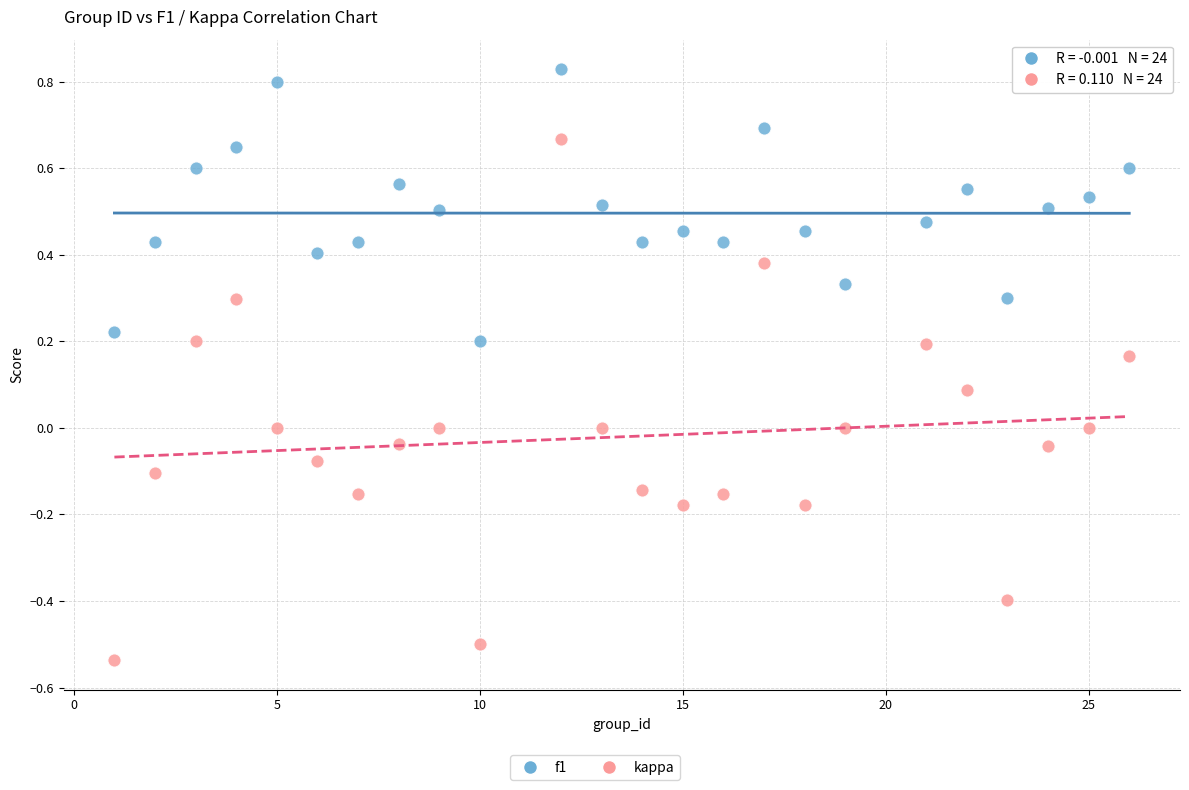

Which series contains the highest Y value?

f1